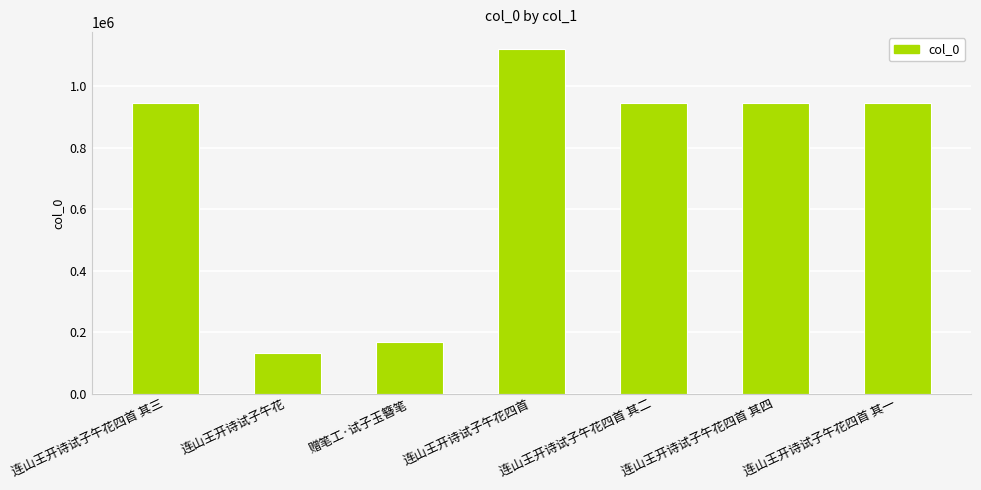

What is the change in value from 连山王开诗试子午花 to 连山王开诗试子午花四首 其二?

+813728